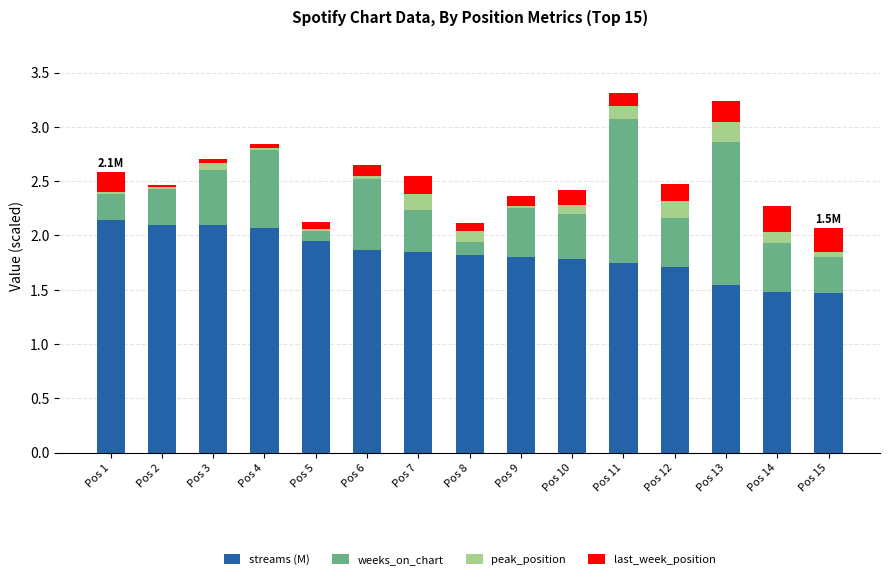

True or false: streams (M) has a value of 1.9 at Pos 6.

True